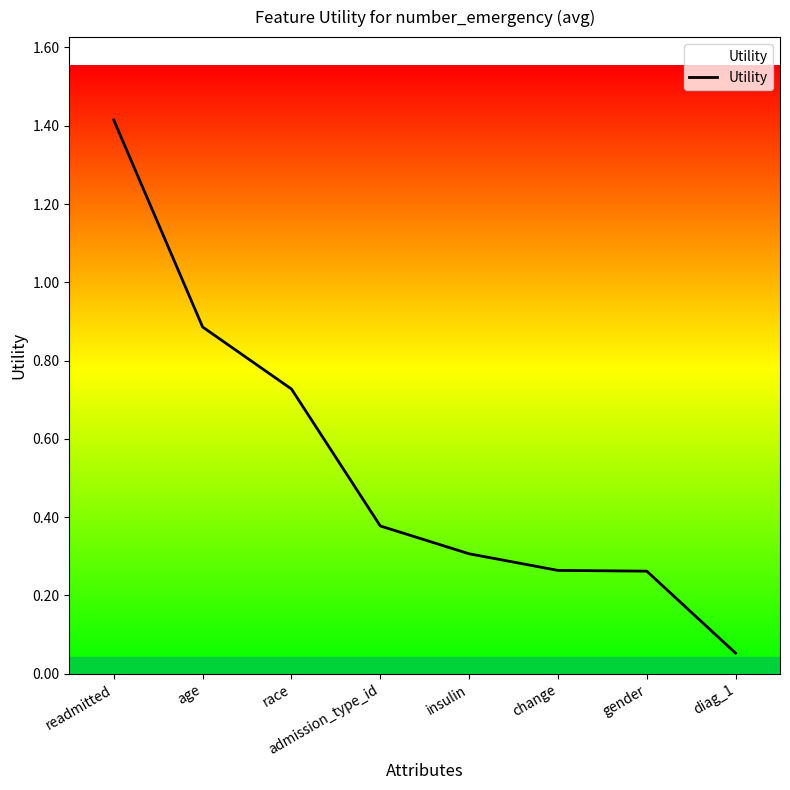

What is the sum of all values?

4.3